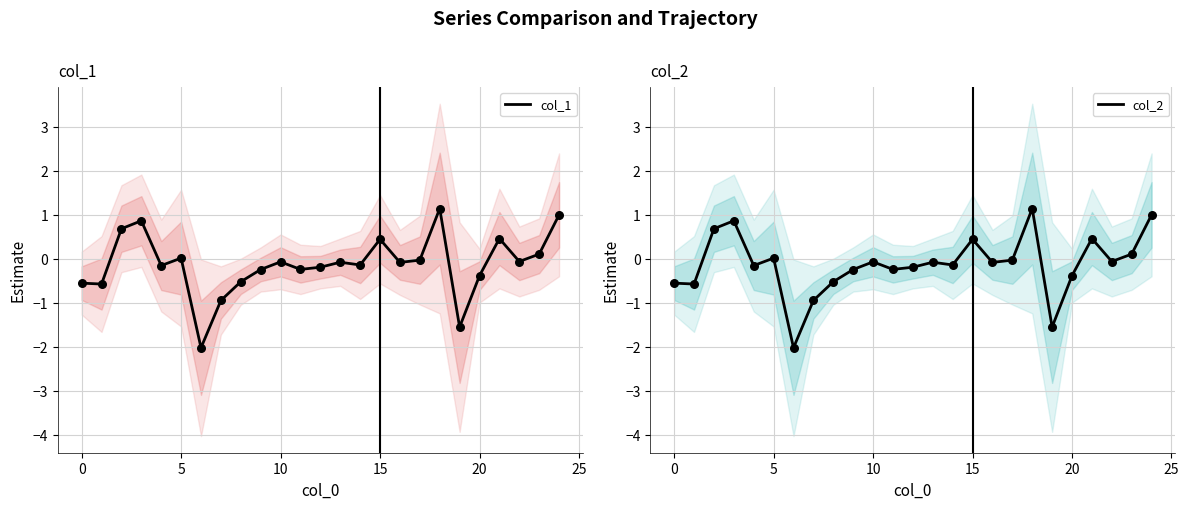

At which category is the sum across all series the highest?

18